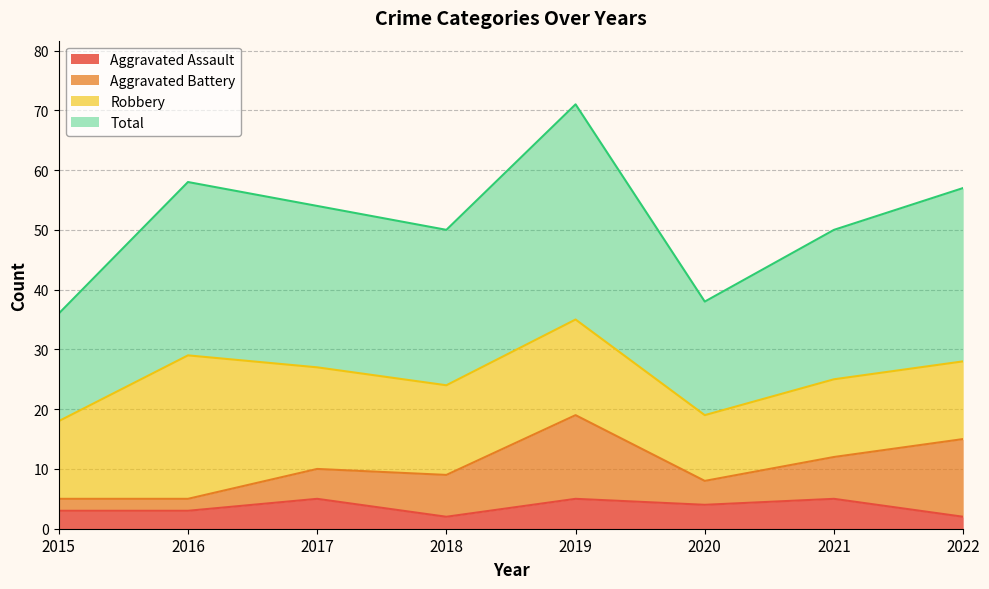

What is the maximum value for Aggravated Assault?

5